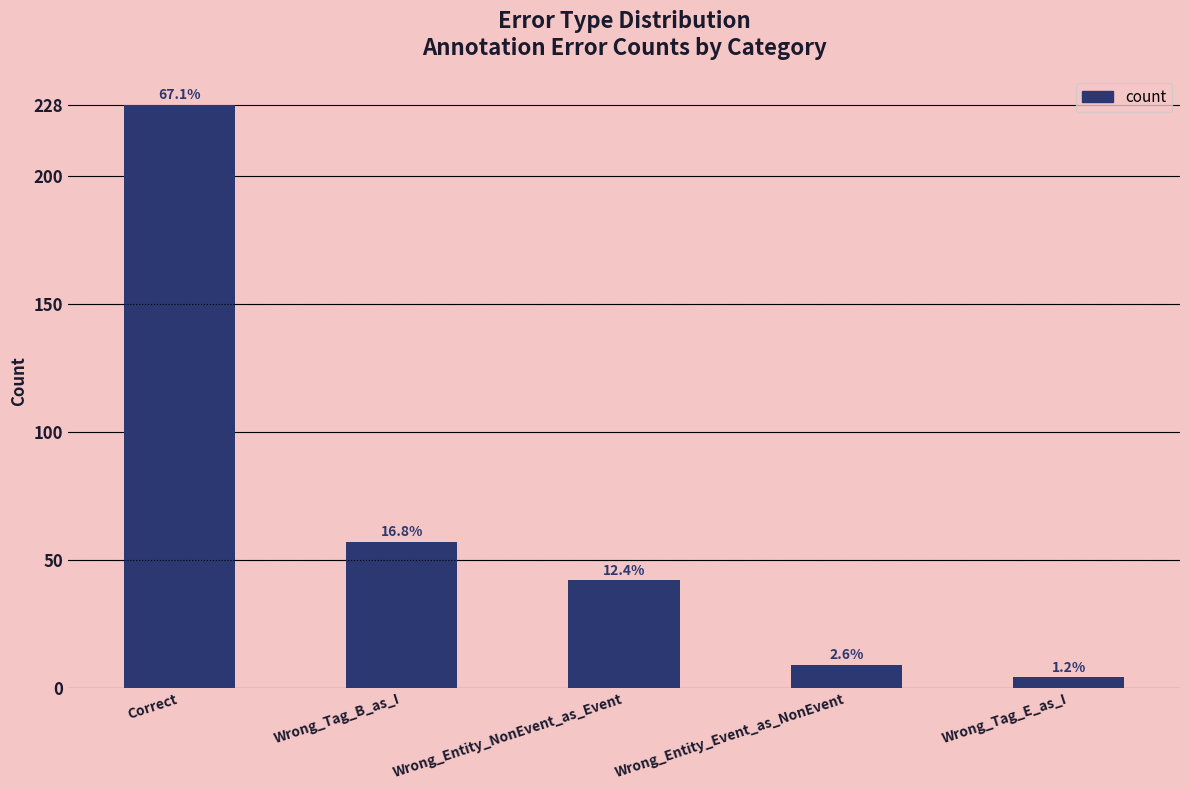

List the labels in order of value, smallest first.

Wrong_Tag_E_as_I, Wrong_Entity_Event_as_NonEvent, Wrong_Entity_NonEvent_as_Event, Wrong_Tag_B_as_I, Correct